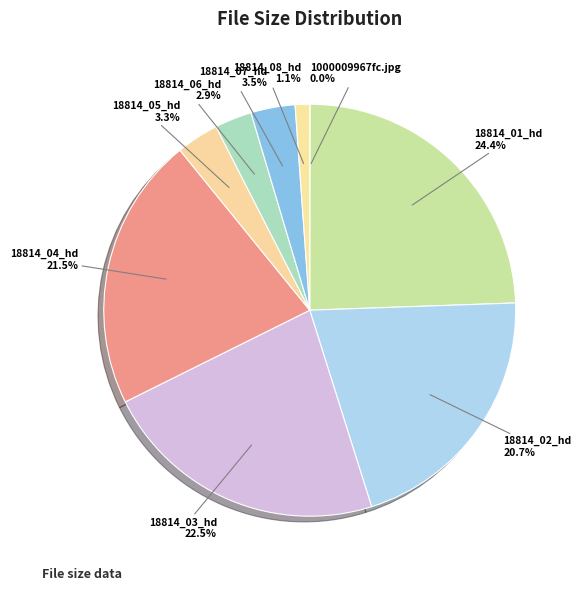

How much of the chart is everything except 18814_04_hd?

78.5%